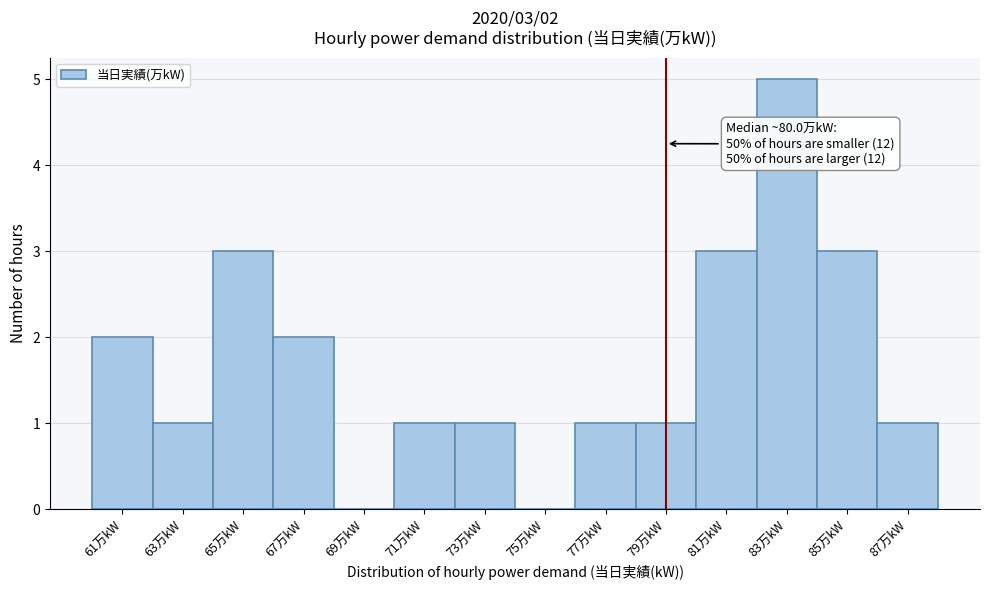

Reading right to left, what are all the values shown in this chart?

87万kW=1	85万kW=3	83万kW=5	81万kW=3	79万kW=1	77万kW=1	75万kW=0	73万kW=1	71万kW=1	69万kW=0	67万kW=2	65万kW=3	63万kW=1	61万kW=2